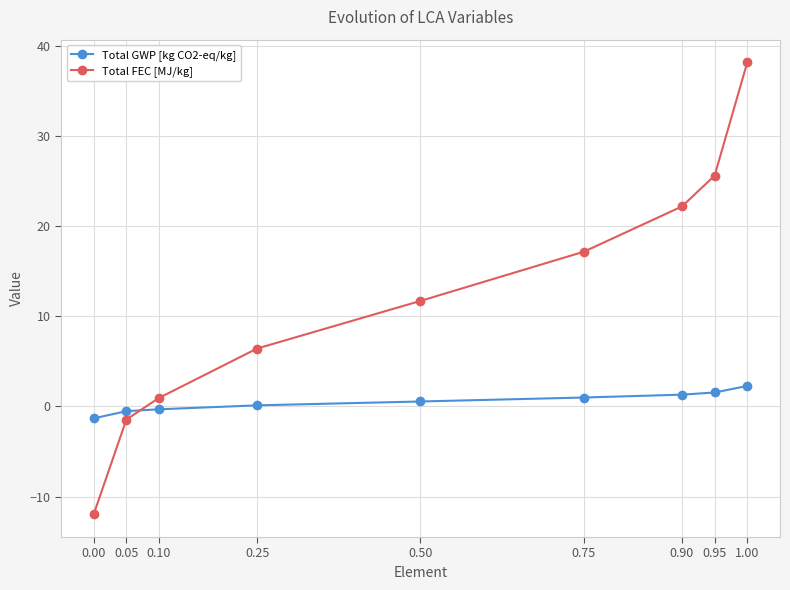

Is the value of Total FEC [MJ/kg] at 0.00 greater than the value of Total GWP [kg CO2-eq/kg] at 0.95?

No